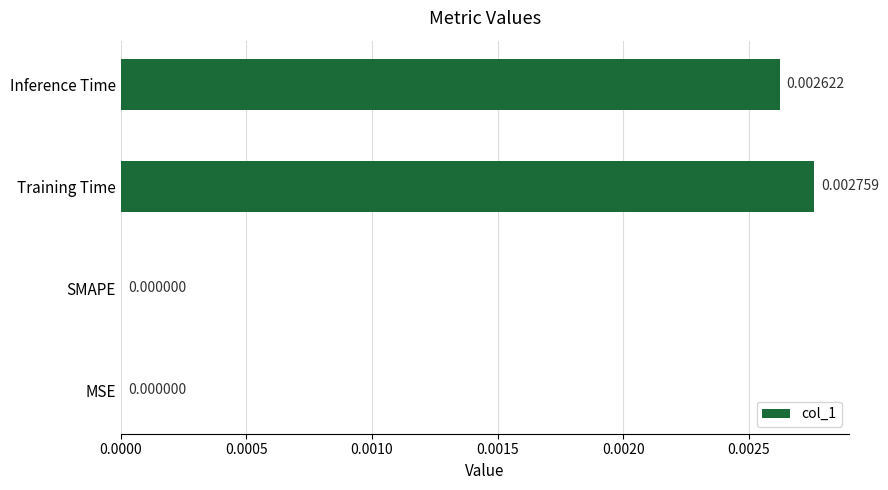

Which category has the highest value across all series?

Training Time